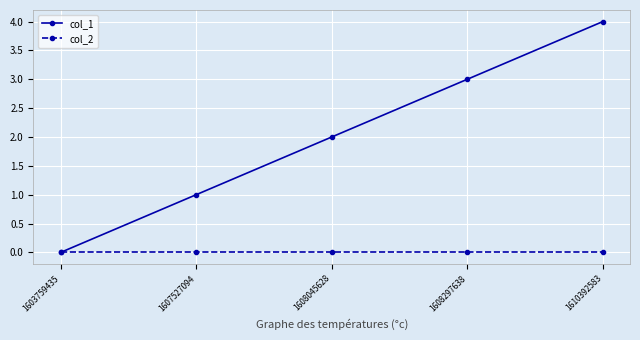

The col_2 series shows 0 at 1607527094. True or false?

True